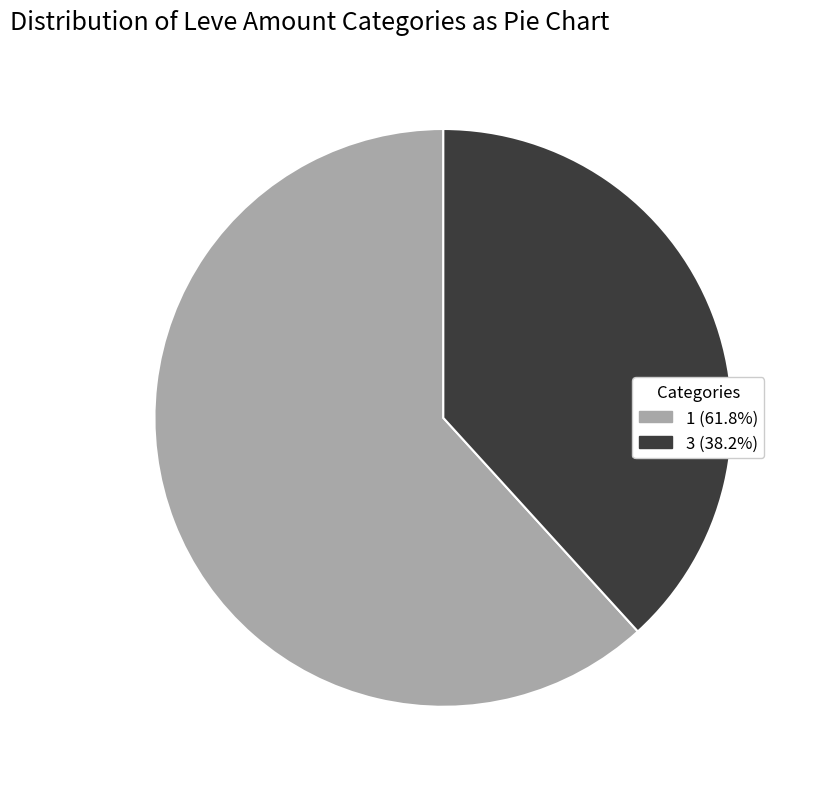

Is there any slice that represents more than half of the pie?

Yes